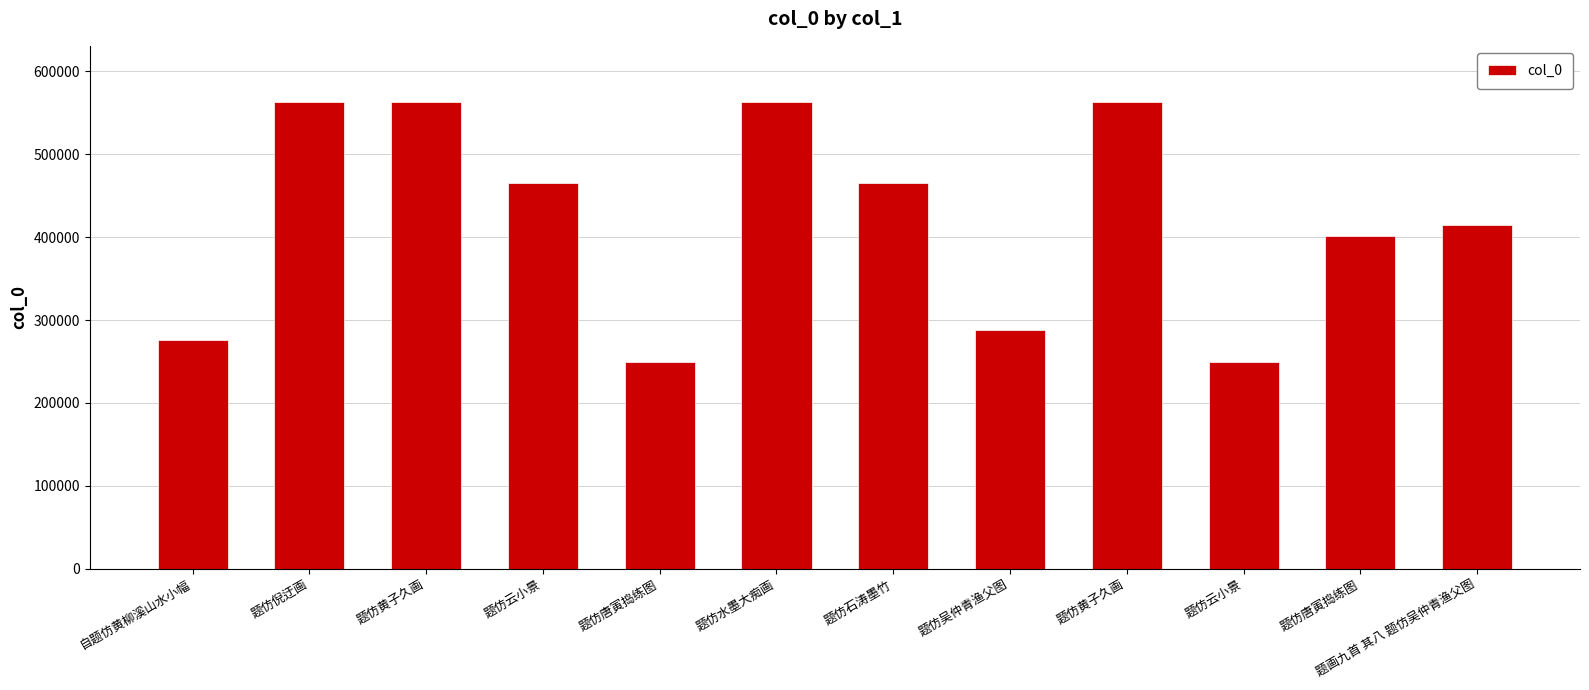

List the labels in order of value, smallest first.

题仿云小景, 题仿唐寅捣练图, 自题仿黄柳溪山水小幅, 题仿吴仲青渔父图, 题仿唐寅捣练图, 题画九首 其八 题仿吴仲青渔父图, 题仿云小景, 题仿石涛墨竹, 题仿黄子久画, 题仿水墨大痴画, 题仿黄子久画, 题仿倪迂画